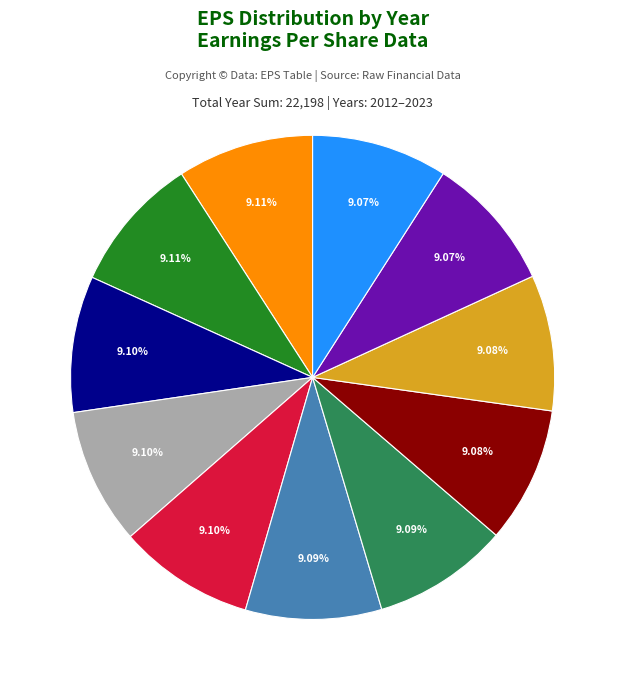

How many segments does this pie chart have?

11